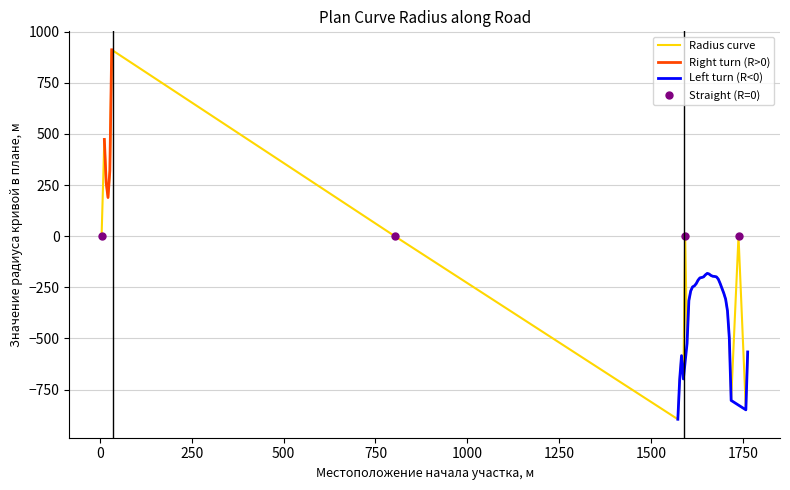

True or false: Start (m) and End (m) cross at least once.

False